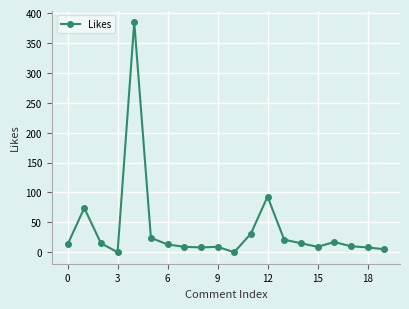

How many data points does each series have?

20